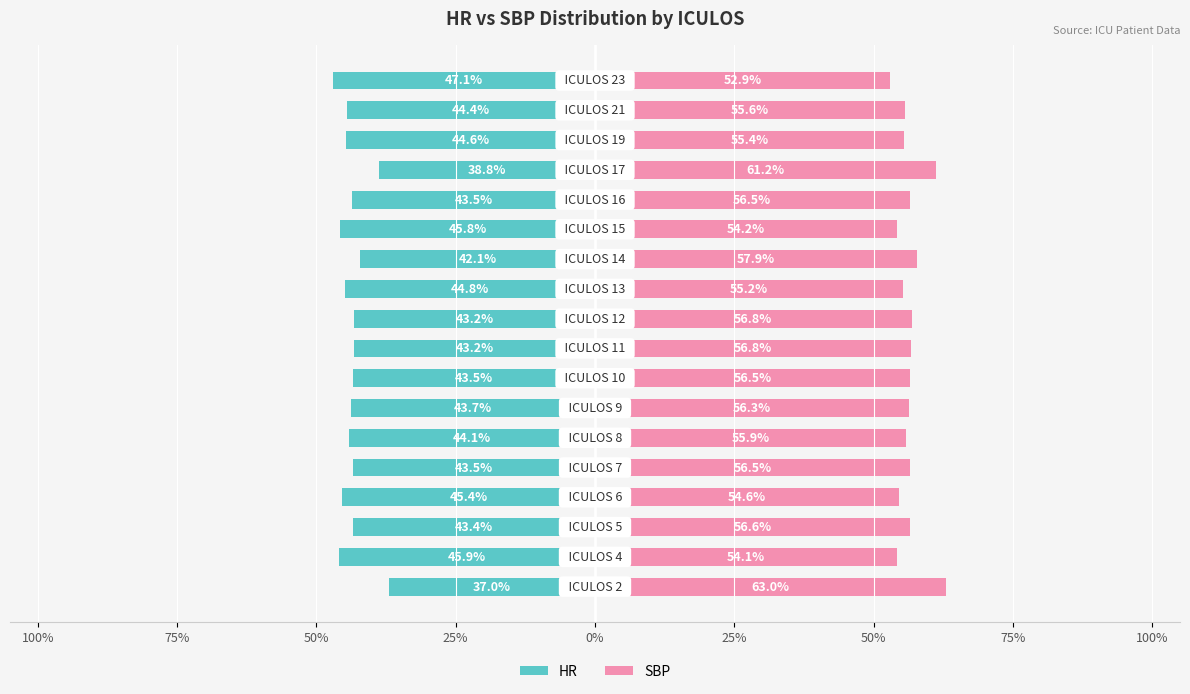

Are the bars horizontal?

Yes